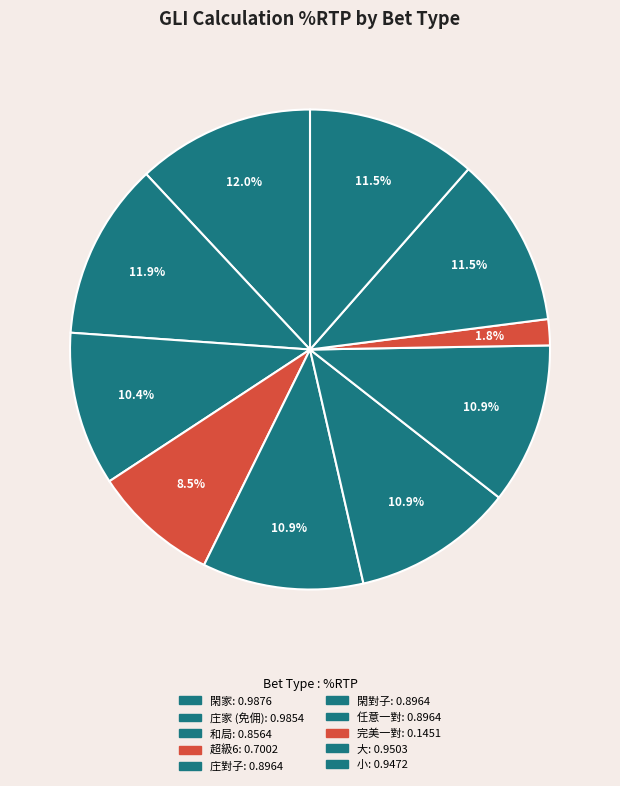

The 閑家 slice represents 1% of the pie. True or false?

False